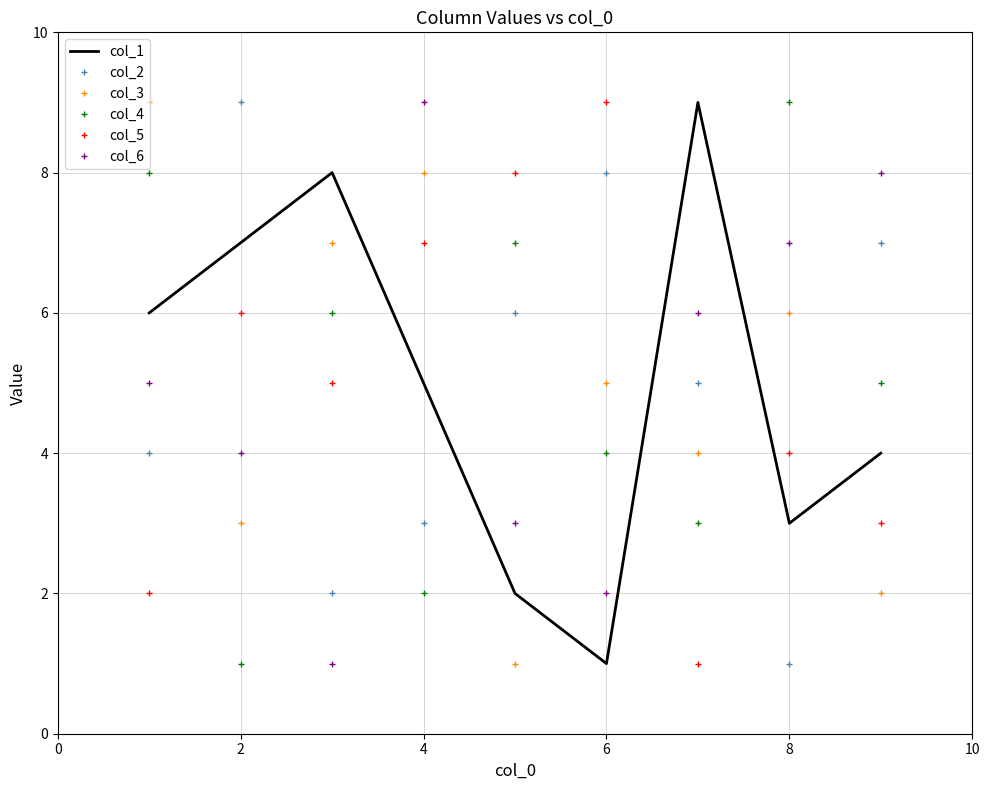

True or false: col_3 and col_6 intersect in this chart.

True